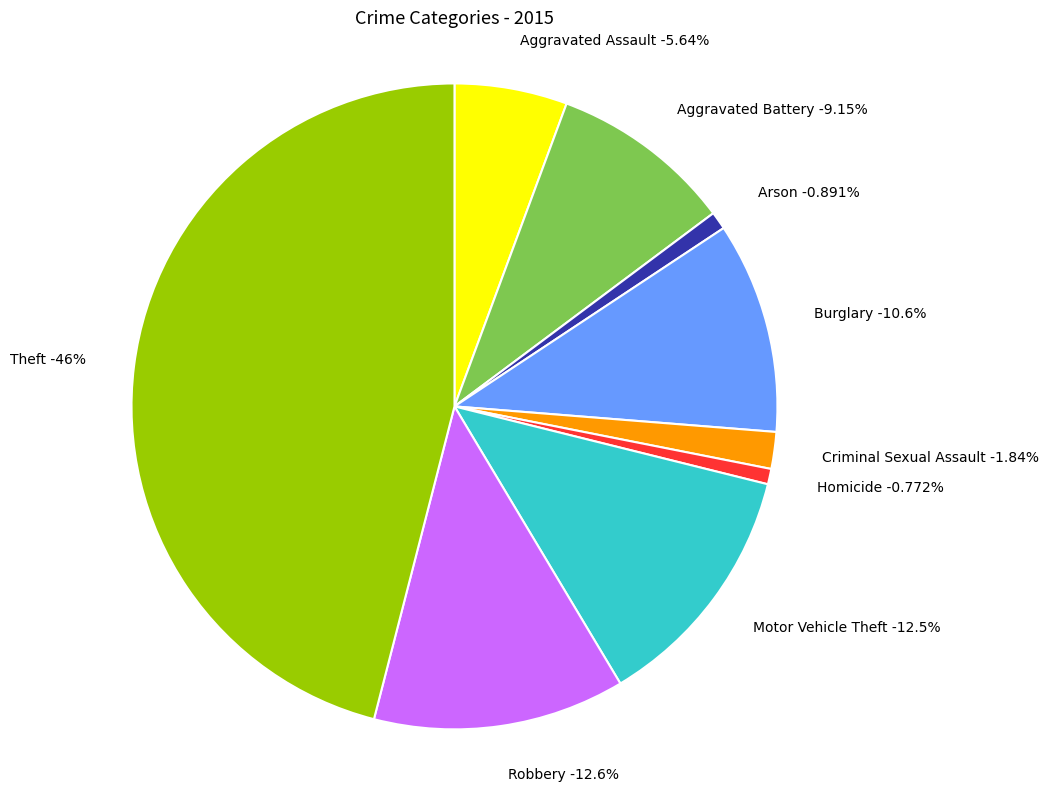

The Arson slice represents 1% of the pie. True or false?

True